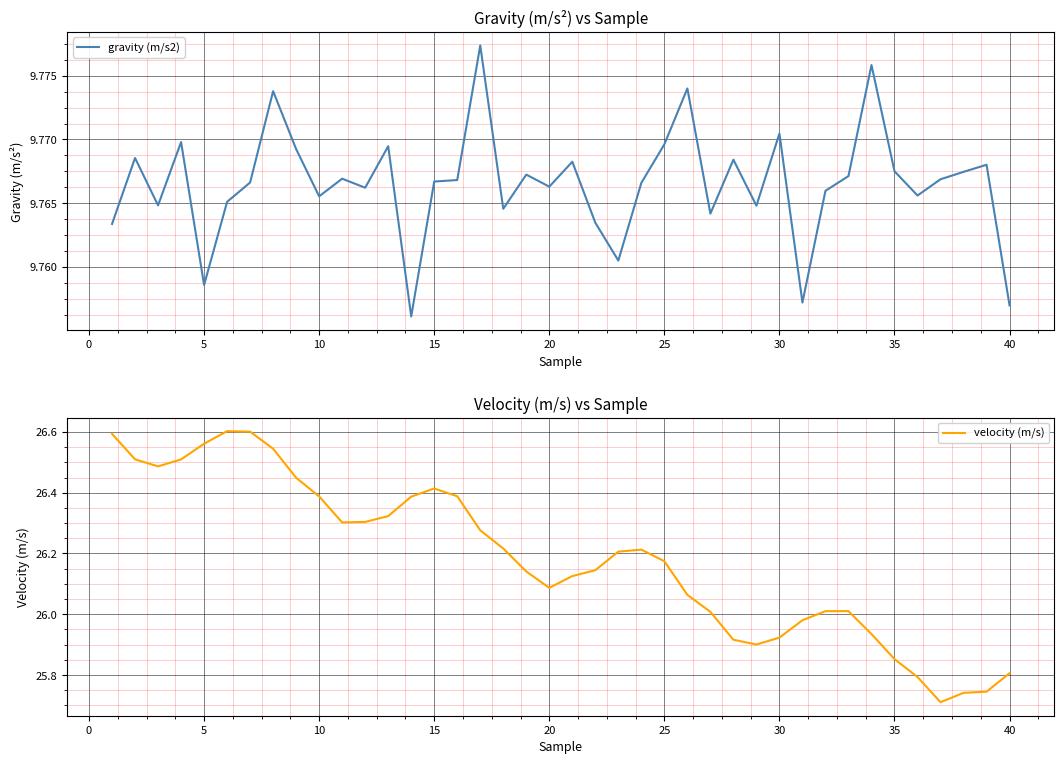

The gravity (m/s2) series shows 9.8 at 25. True or false?

True